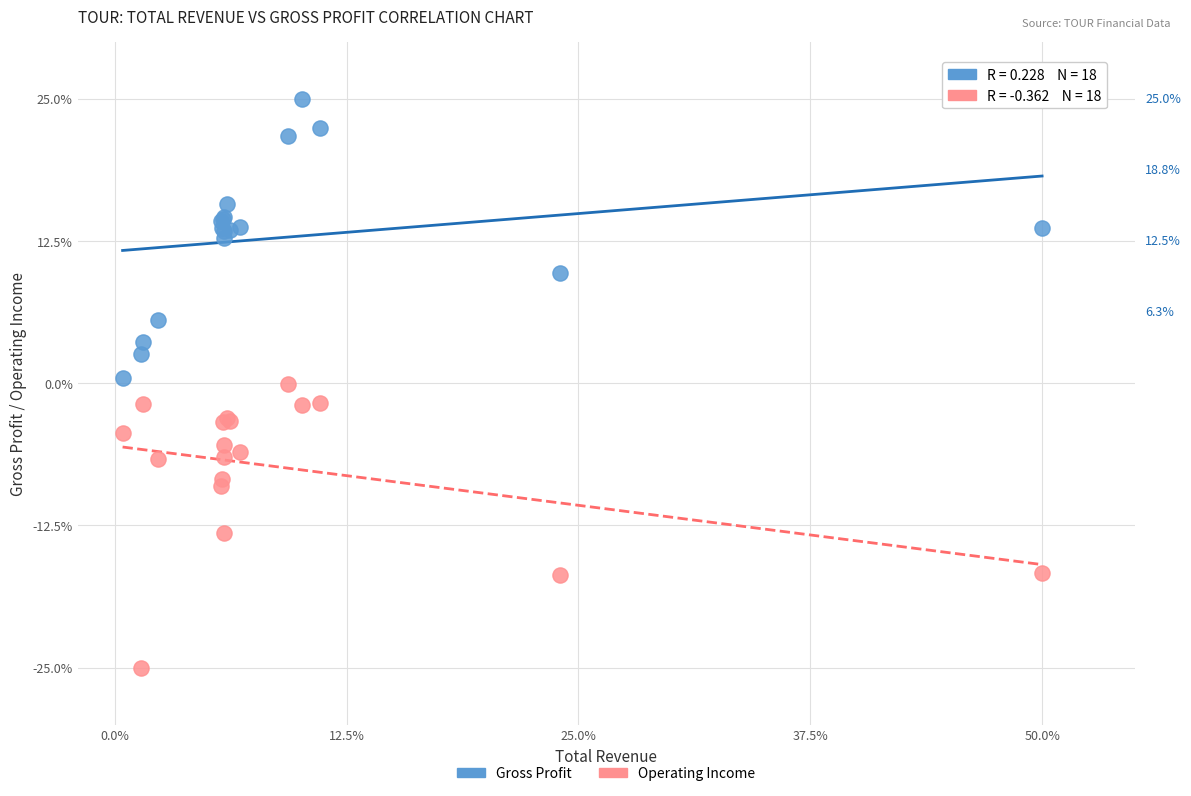

Which series reaches the maximum Y coordinate?

Gross Profit